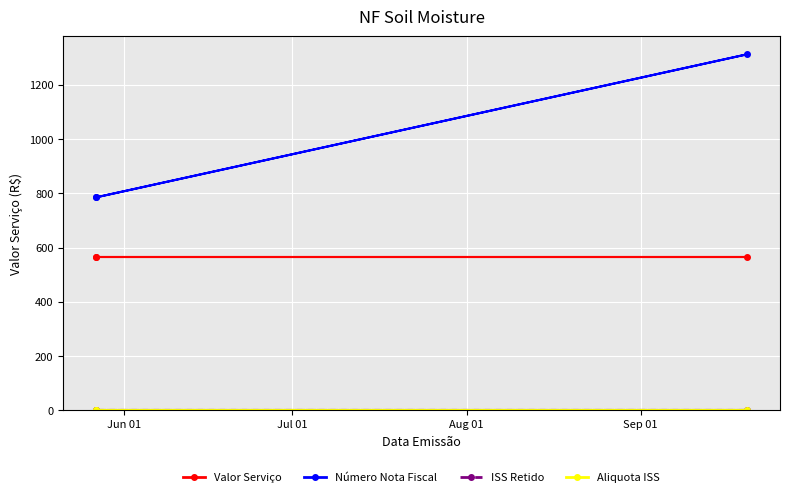

How many lines are shown in the chart?

4